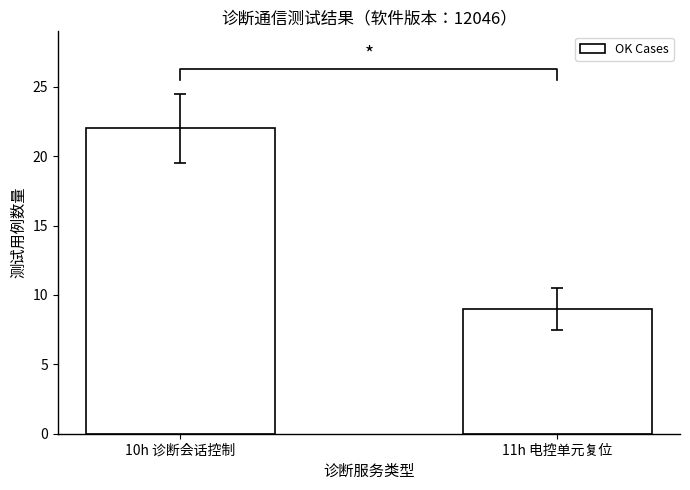

The value at 10h 诊断会话控制 is 22. True or false?

True